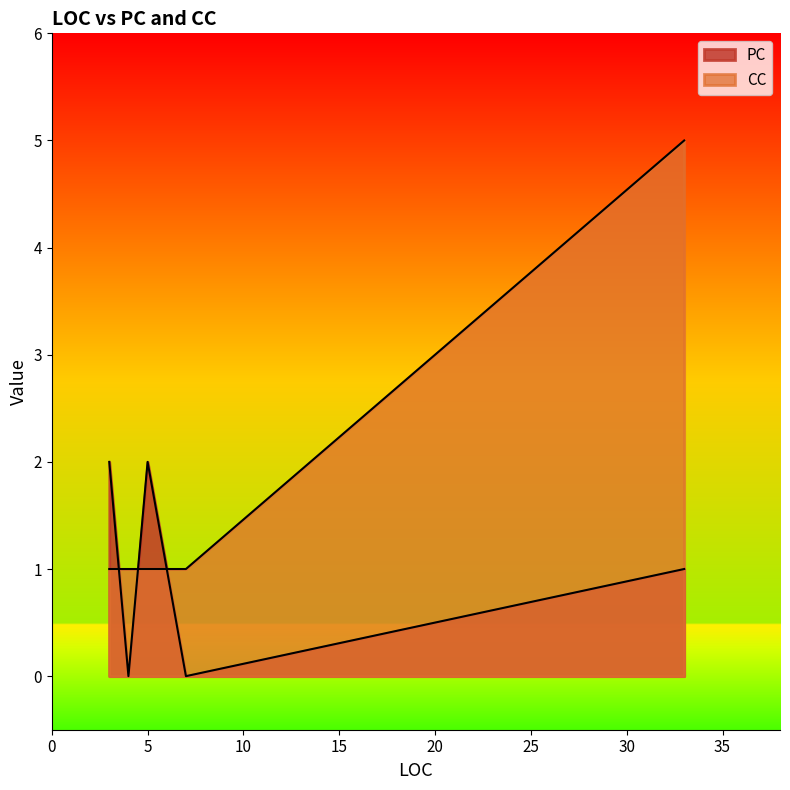

What is the maximum value shown in the chart?

5